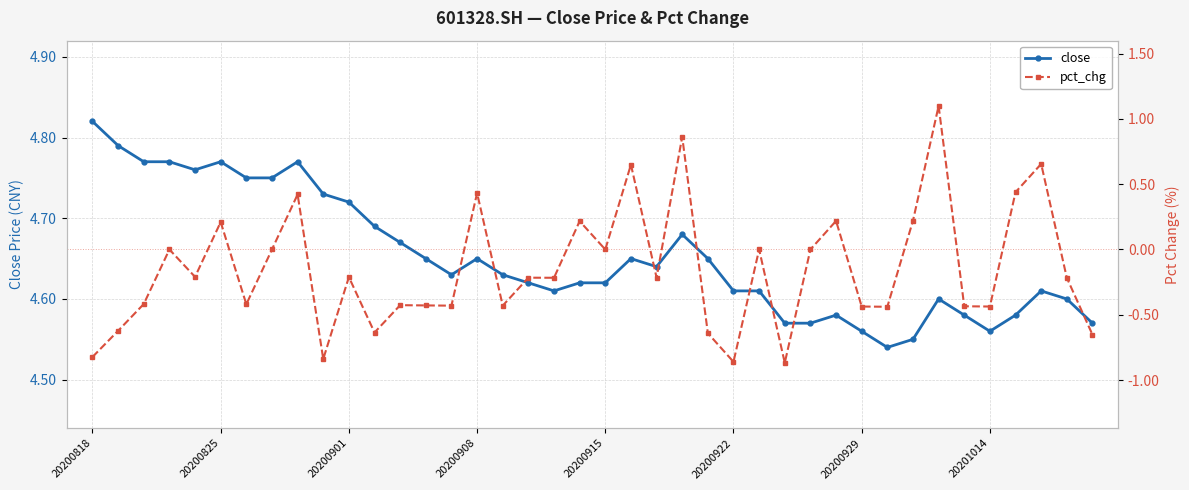

Read the pct_chg value at 23.

0.9